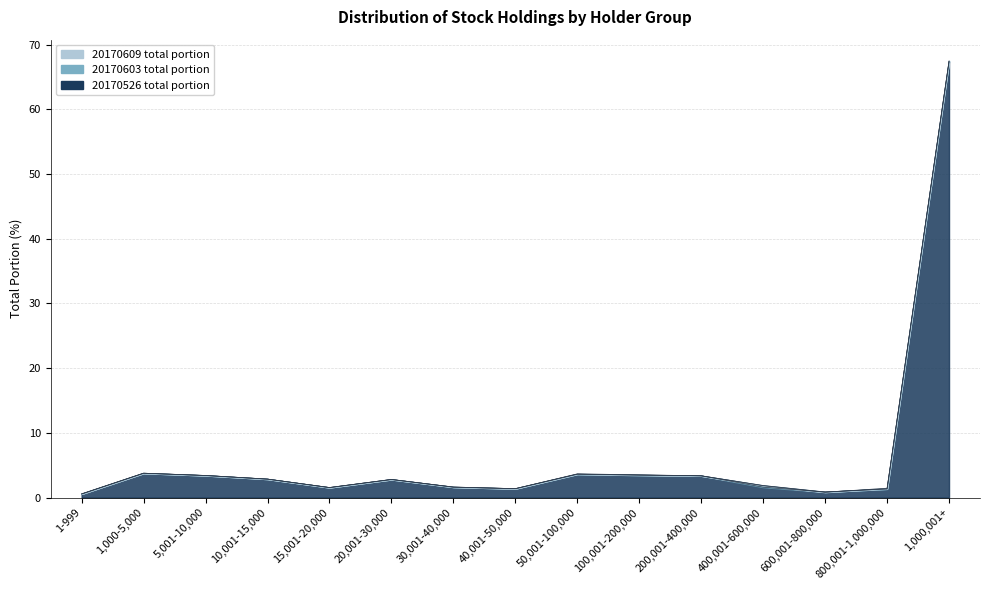

How many interior local valleys does the 20170526 total portion series have?

3